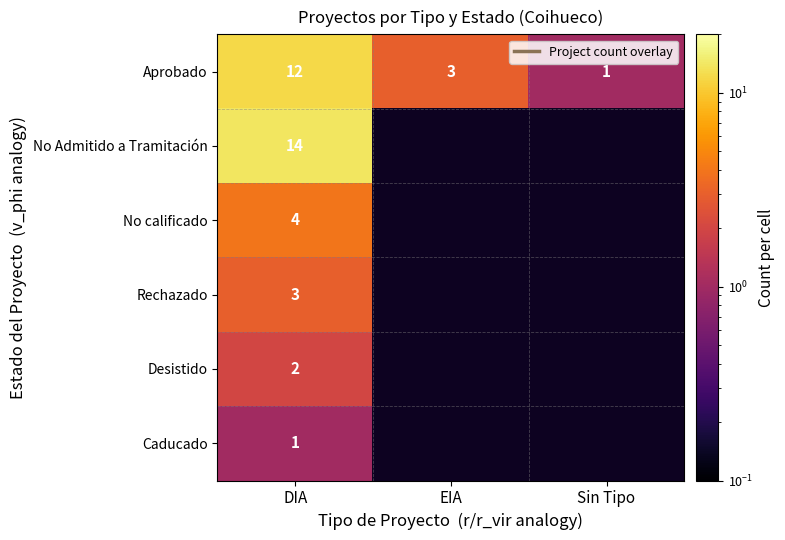

At which category is the sum across all series the highest?

DIA